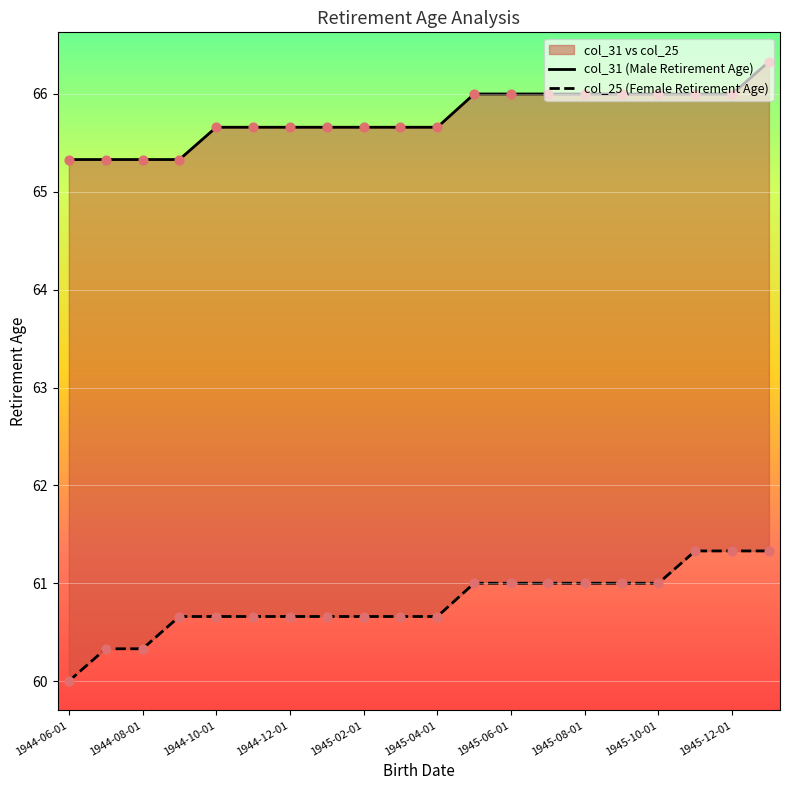

Which series reaches the minimum Y coordinate?

col_25 (Female Retirement Age)